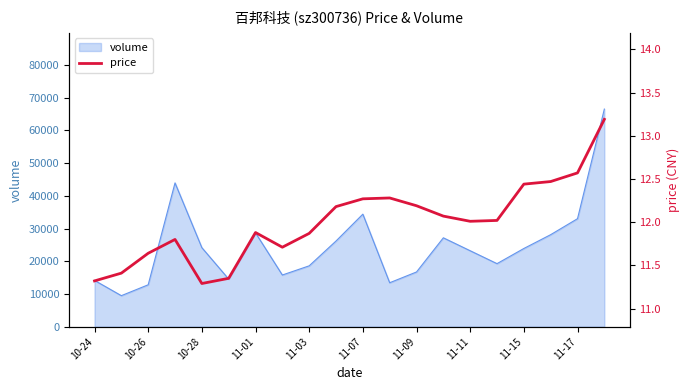

Where is the data nearest to the value 12?

11-11